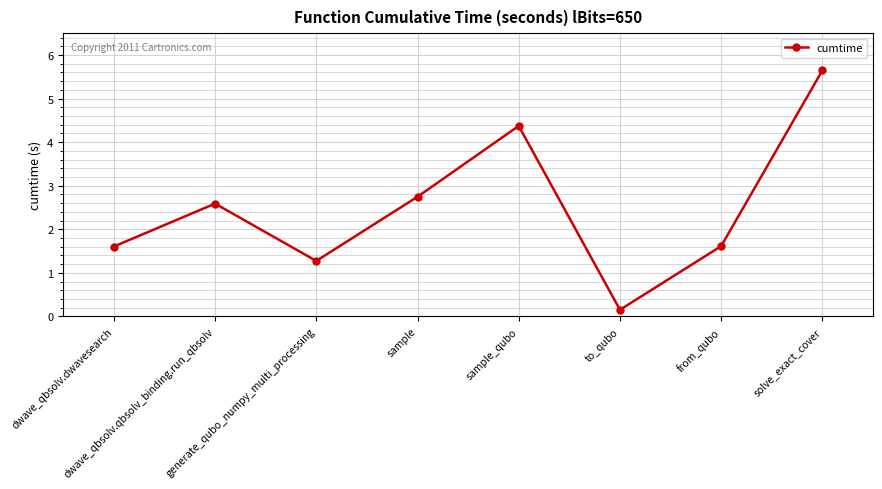

What position from the left is from_qubo?

7